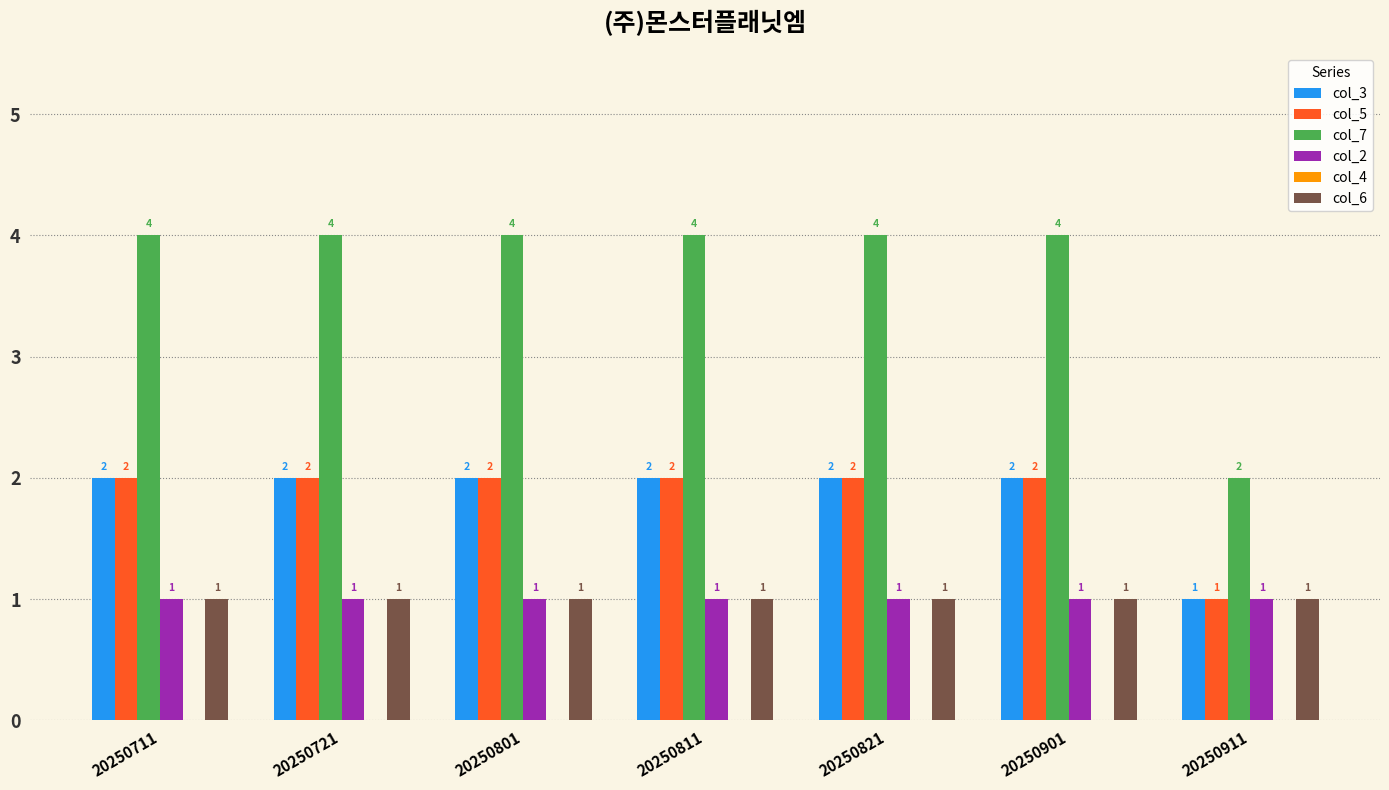

What is the maximum value shown in the chart?

4